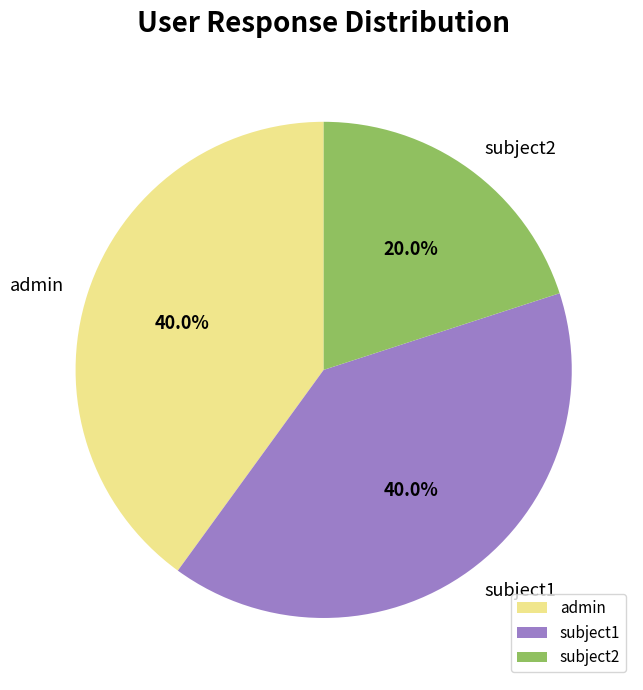

Count the number of slices in the pie.

3